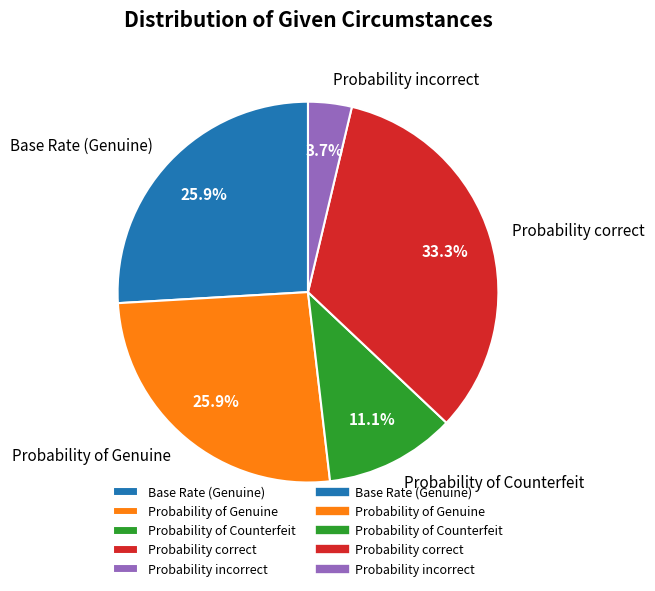

To the nearest percent, what portion does Probability of Genuine represent?

26%